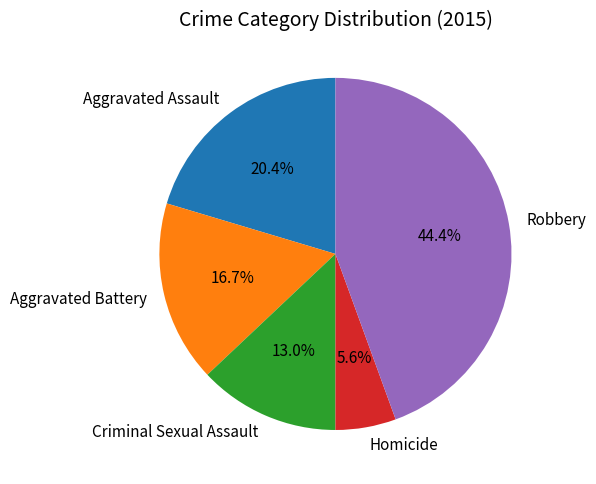

Does Aggravated Battery account for over 50% of the chart?

No